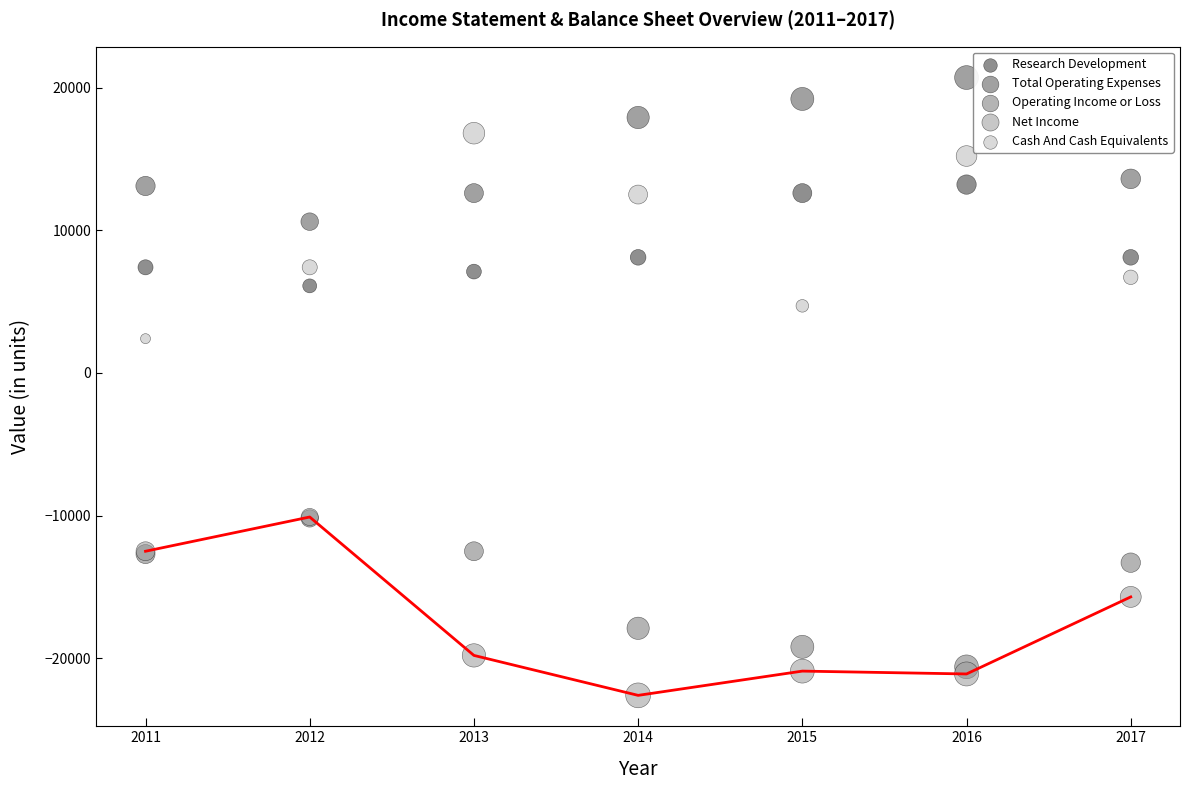

In the Cash And Cash Equivalents series, what Y value is closest to 9600?

7400